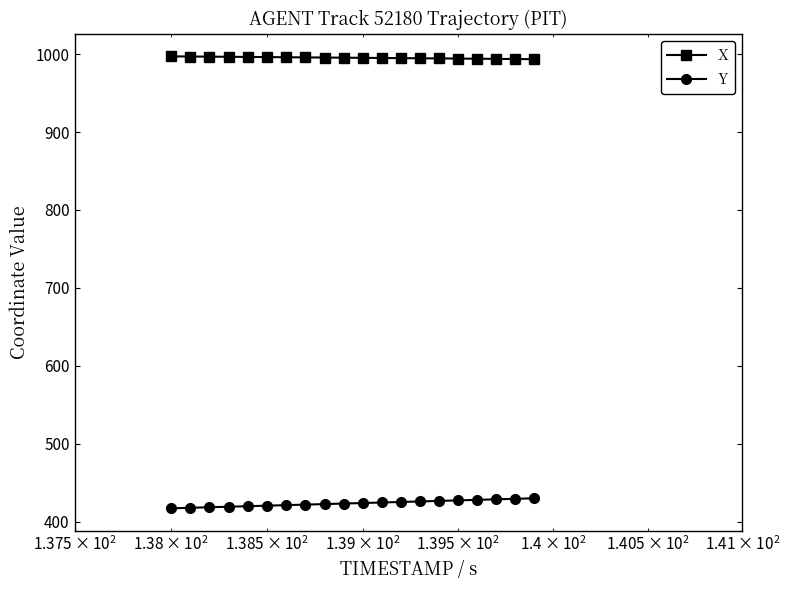

How many lines are shown in the chart?

2